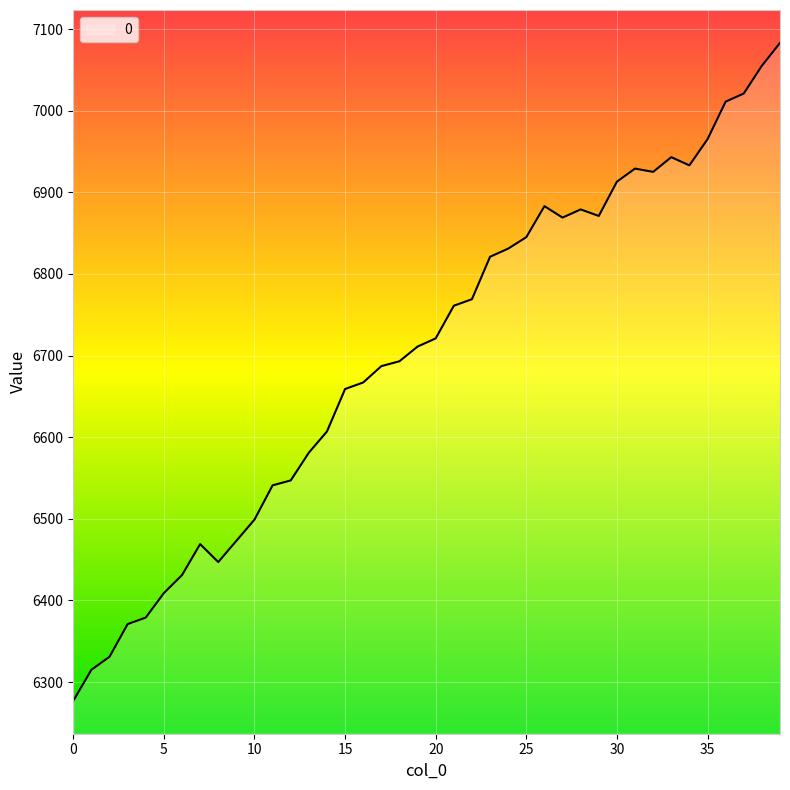

What is the difference between the maximum and minimum values?

806